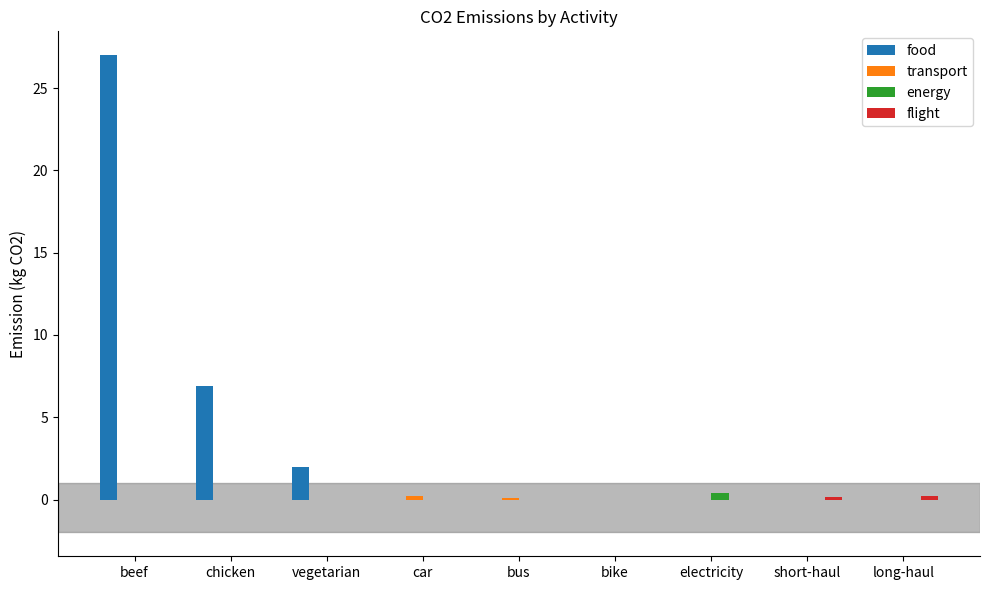

What is the maximum value shown in the chart?

27.0